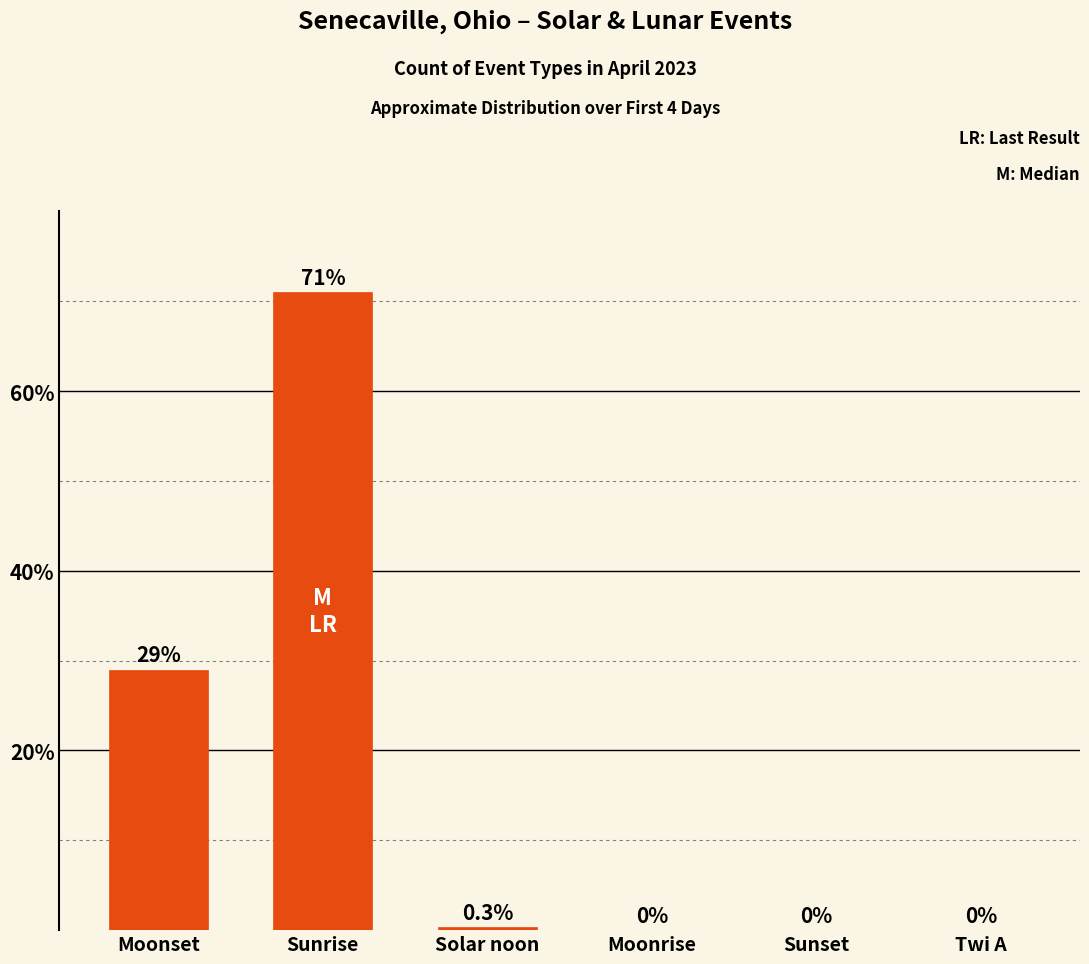

The value at Sunrise is 32.2. True or false?

False